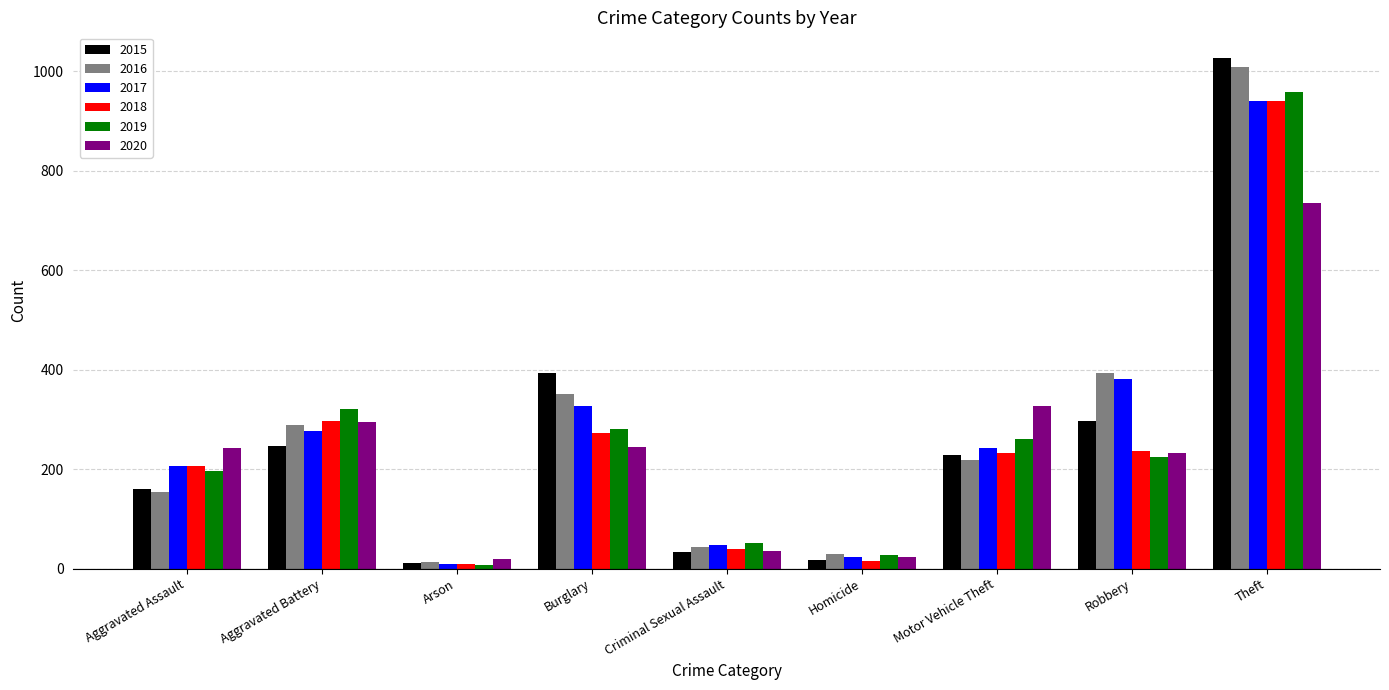

At which label is 2020 closest to 378?

Motor Vehicle Theft